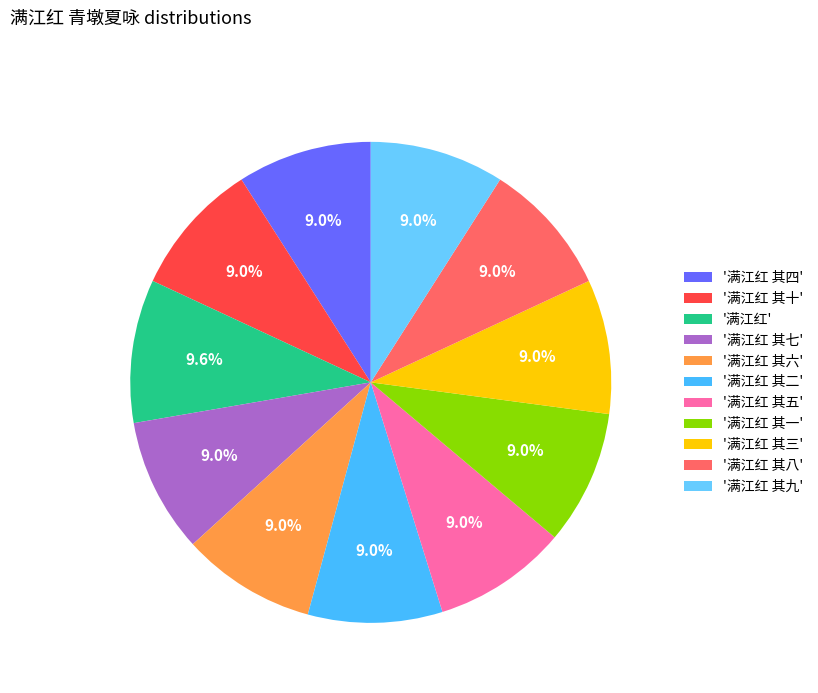

How many slices are in this pie chart?

11